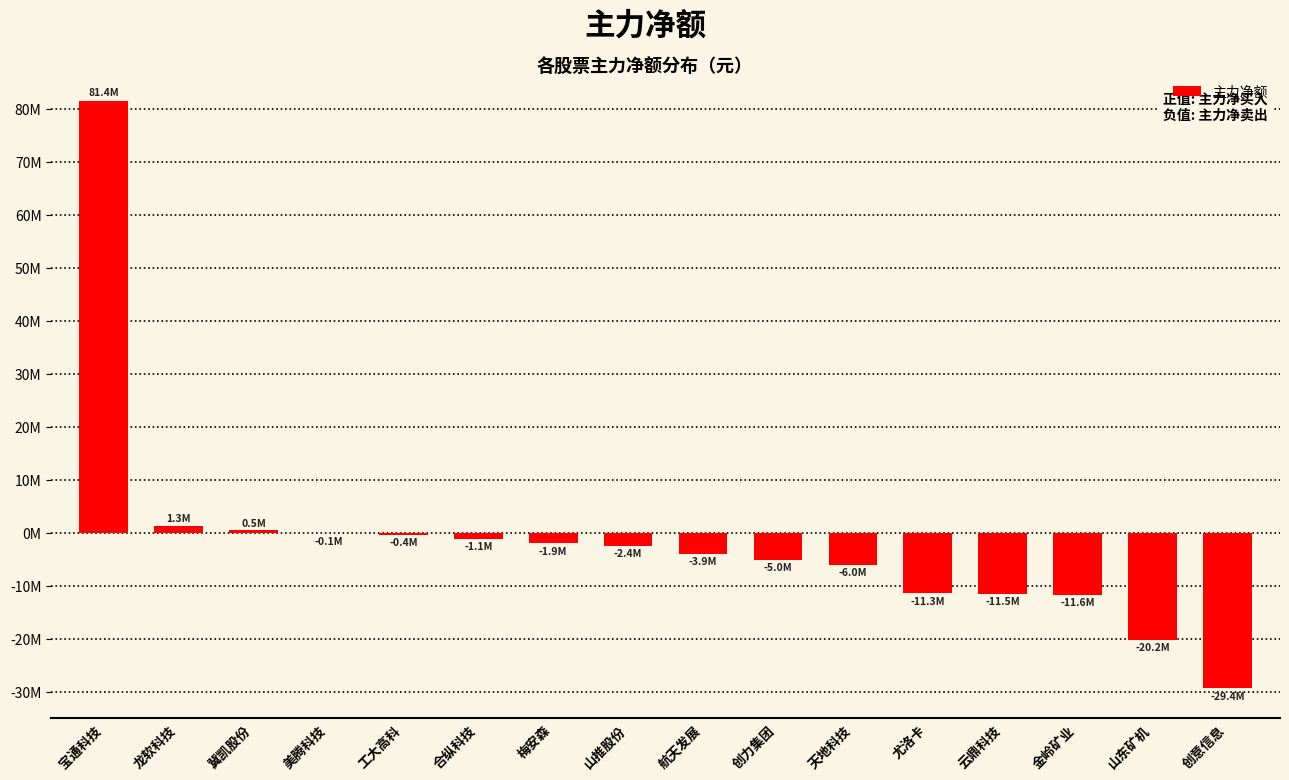

Which has a higher value, 云鼎科技 or 天地科技?

天地科技